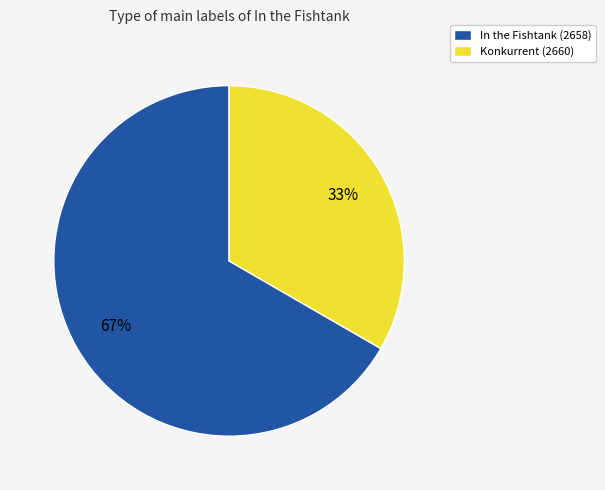

What percentage is the Konkurrent (2660) slice, to the nearest percent?

33%